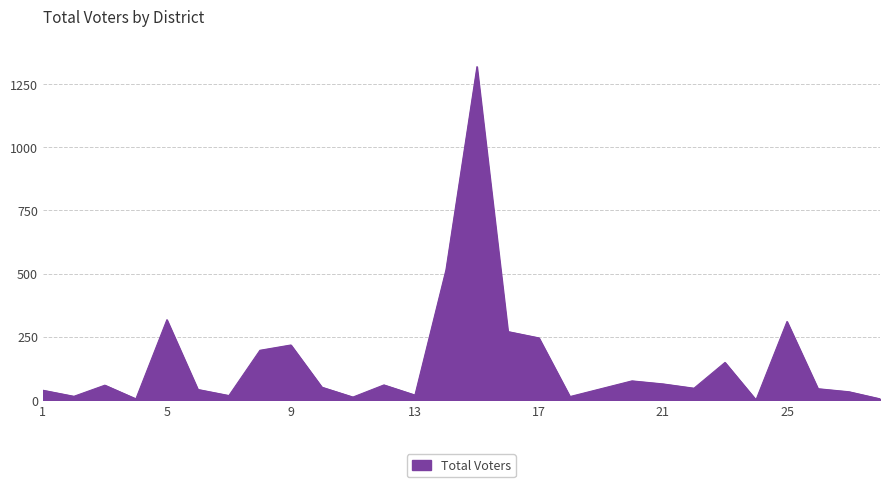

What is the maximum value shown in the chart?

1319